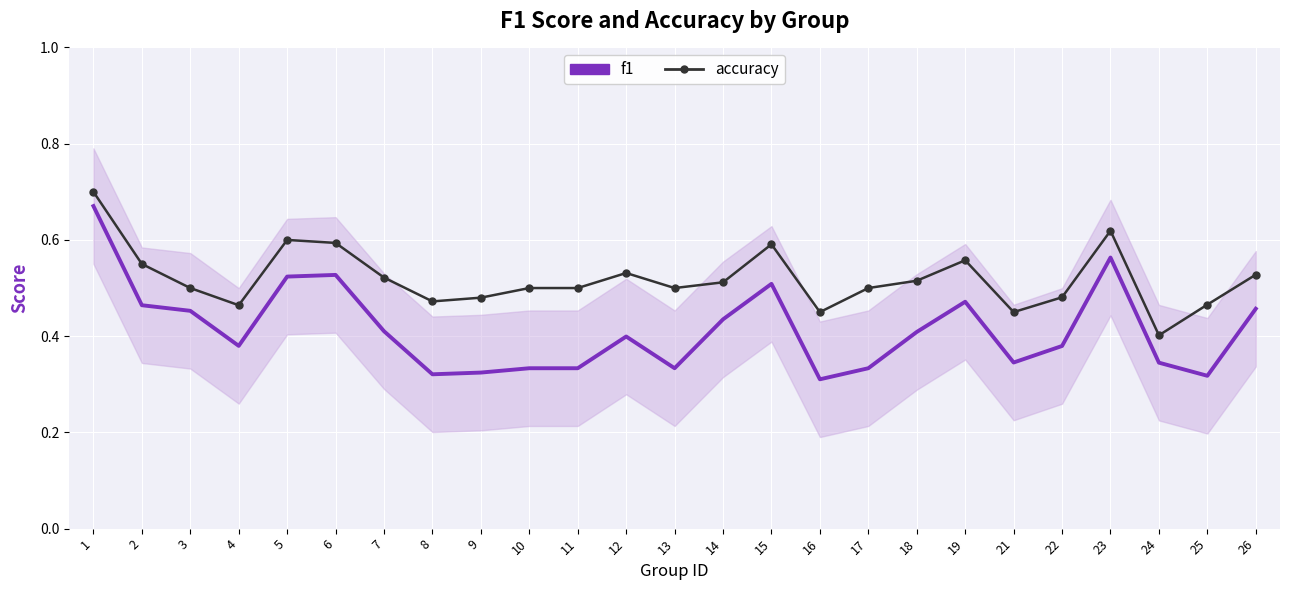

List the labels in order of accuracy value, largest first.

1, 23, 5, 6, 15, 19, 2, 12, 26, 7, 18, 14, 3, 10, 11, 13, 17, 22, 9, 8, 25, 4, 16, 21, 24